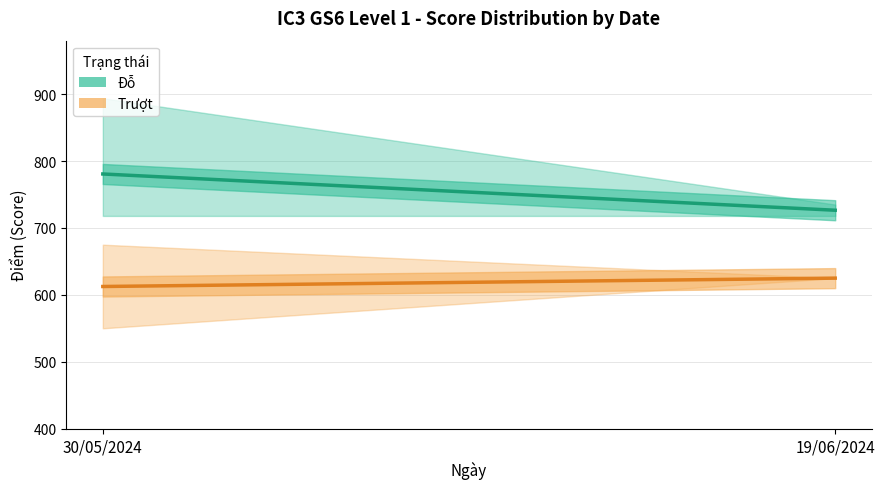

Which label corresponds to the largest value in the chart?

30/05/2024